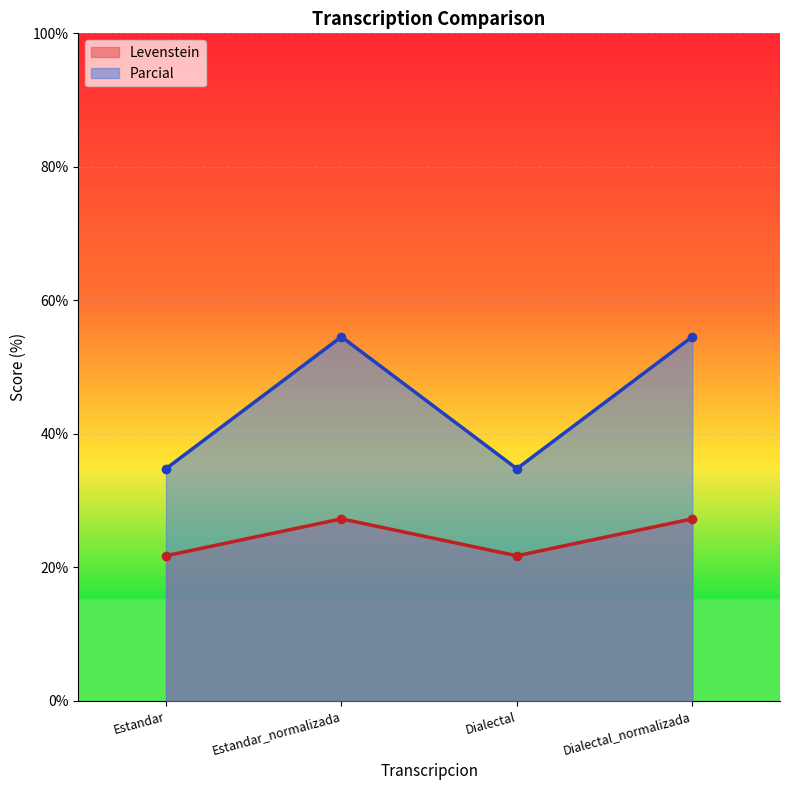

The Levenstein series shows 56.7 at Dialectal. True or false?

False